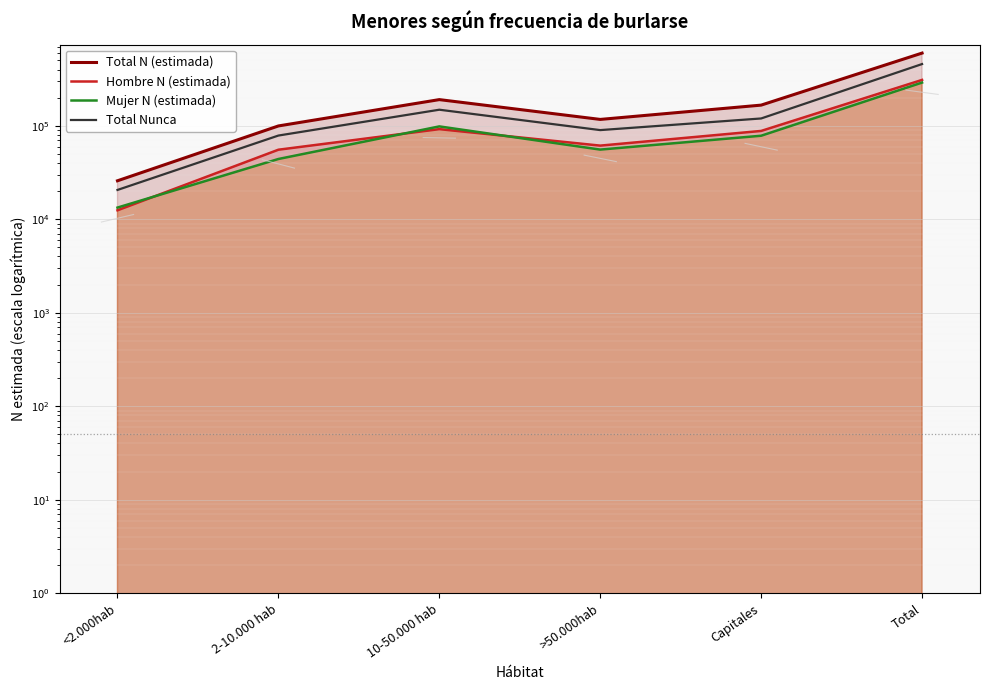

What is the total value across all series at Total?

1656799